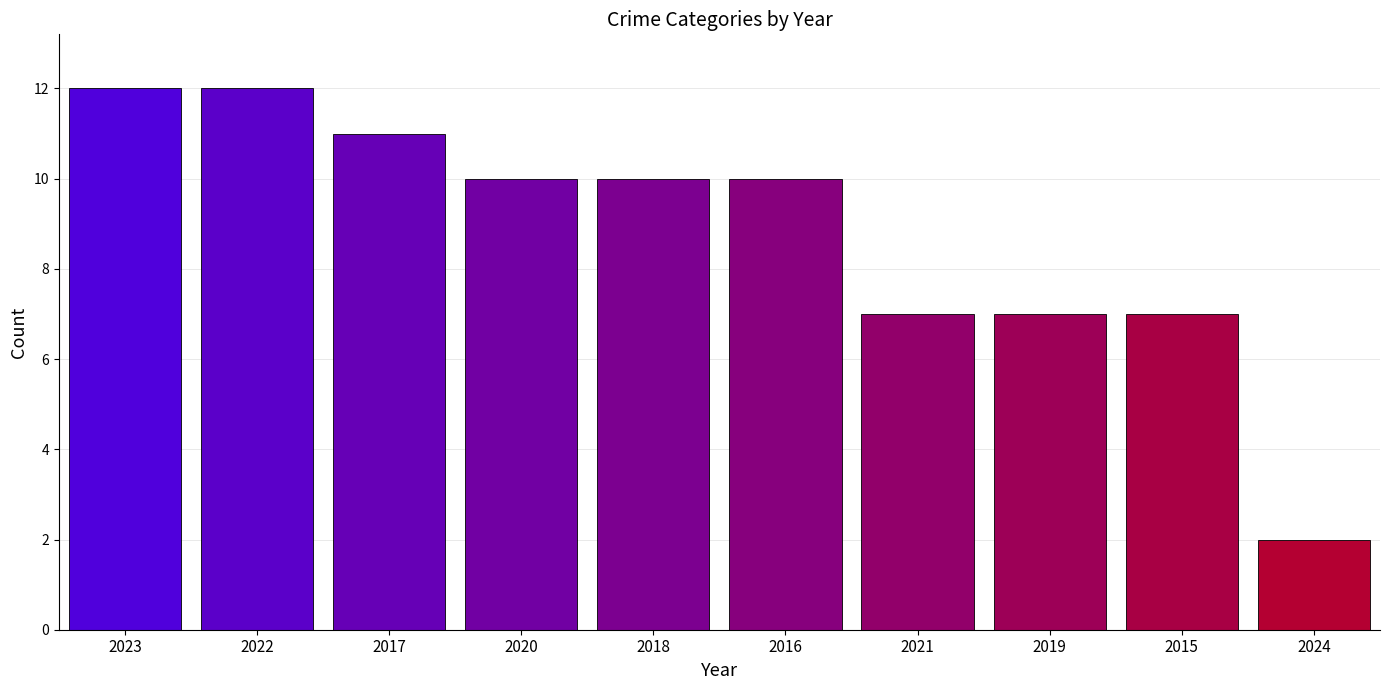

At which category does the chart reach its minimum across all series?

2024